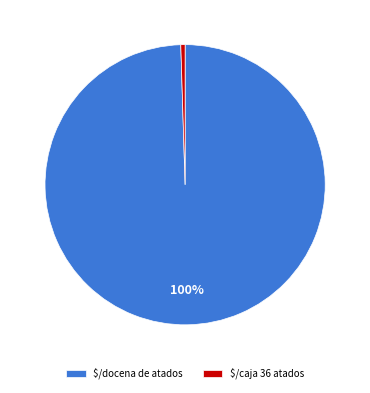

How many segments does this pie chart have?

2